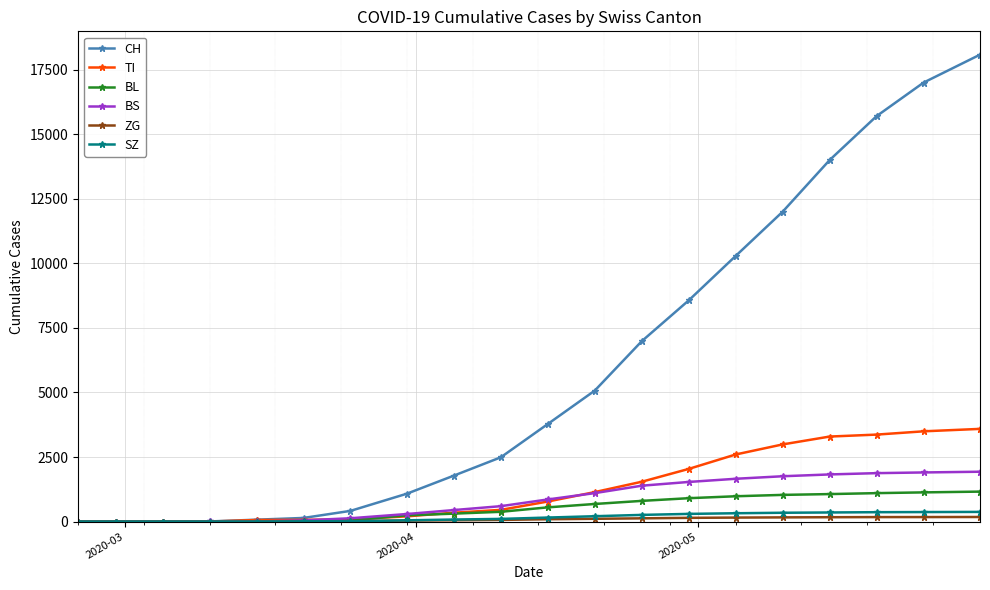

Which series has the largest total across all categories?

CH